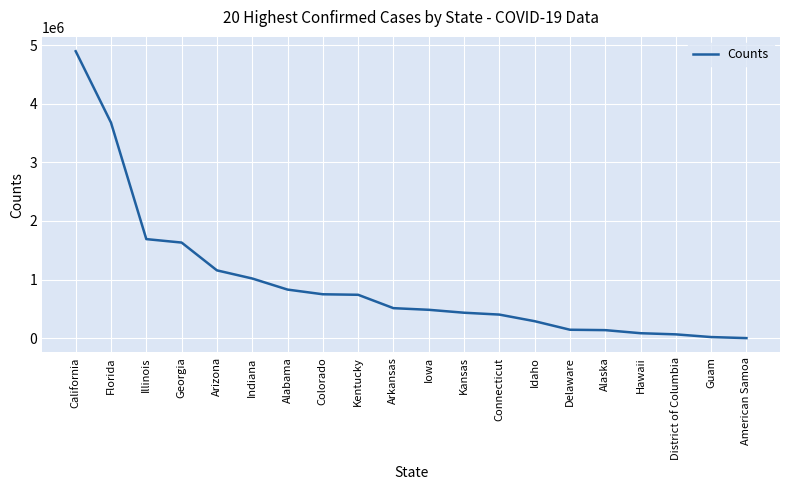

Which has a higher value, Alabama or Hawaii?

Alabama